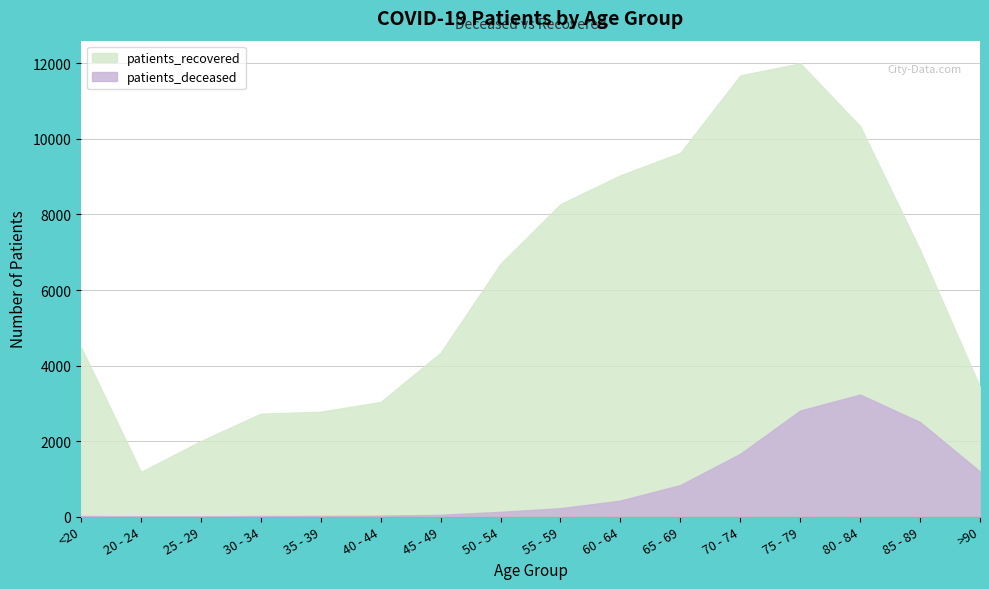

At how many categories does at least one series exceed 9427?

4